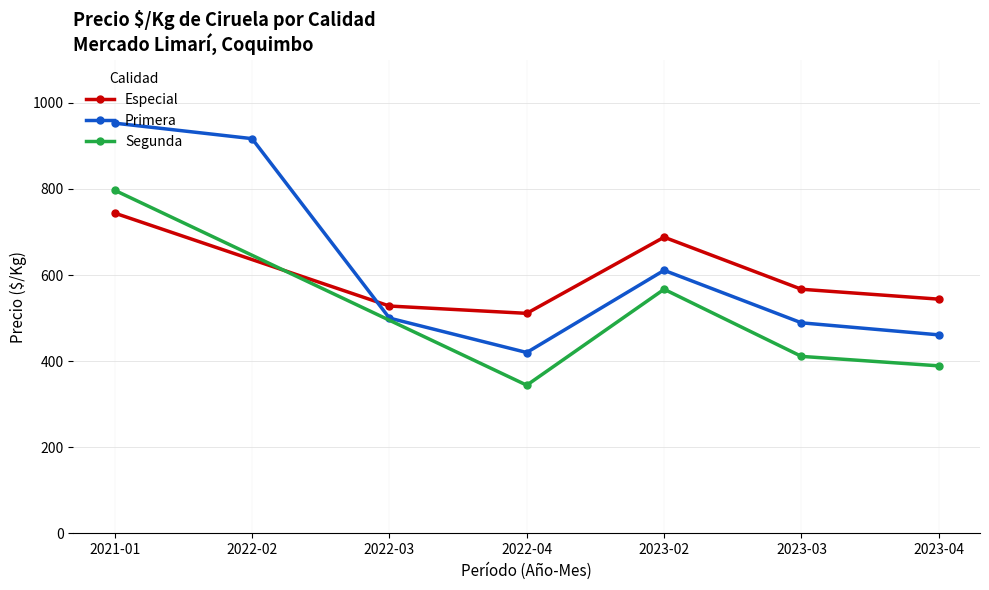

What is the value of the Especial point at the 4th from the left?

688